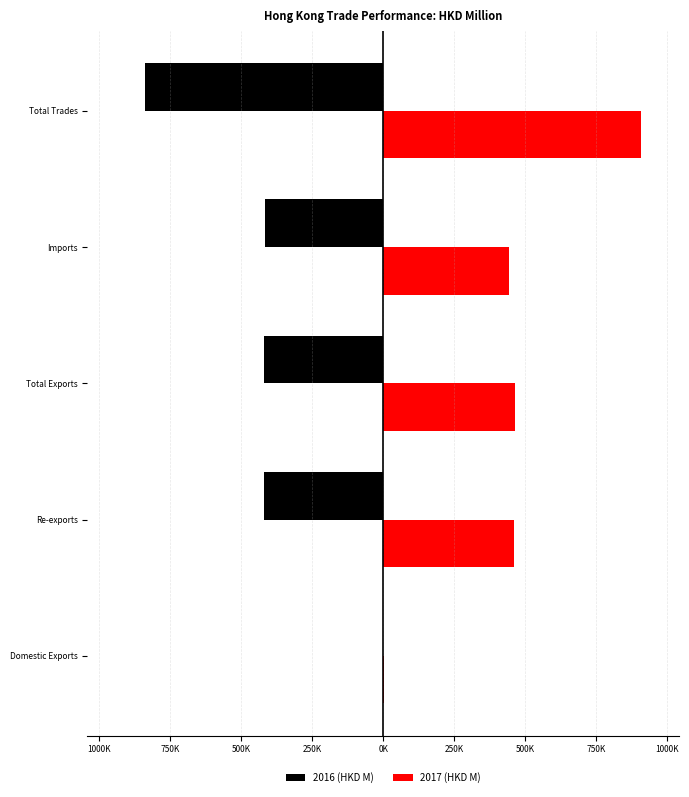

What are all the series names shown in the legend?

2016 (HKD M), 2017 (HKD M)